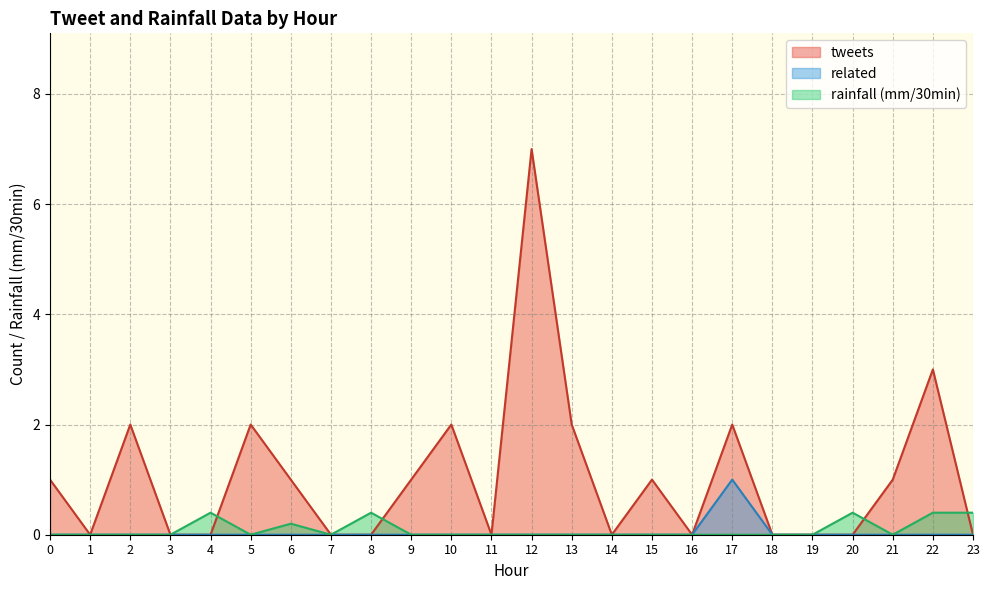

Which series has the largest total across all categories?

tweets